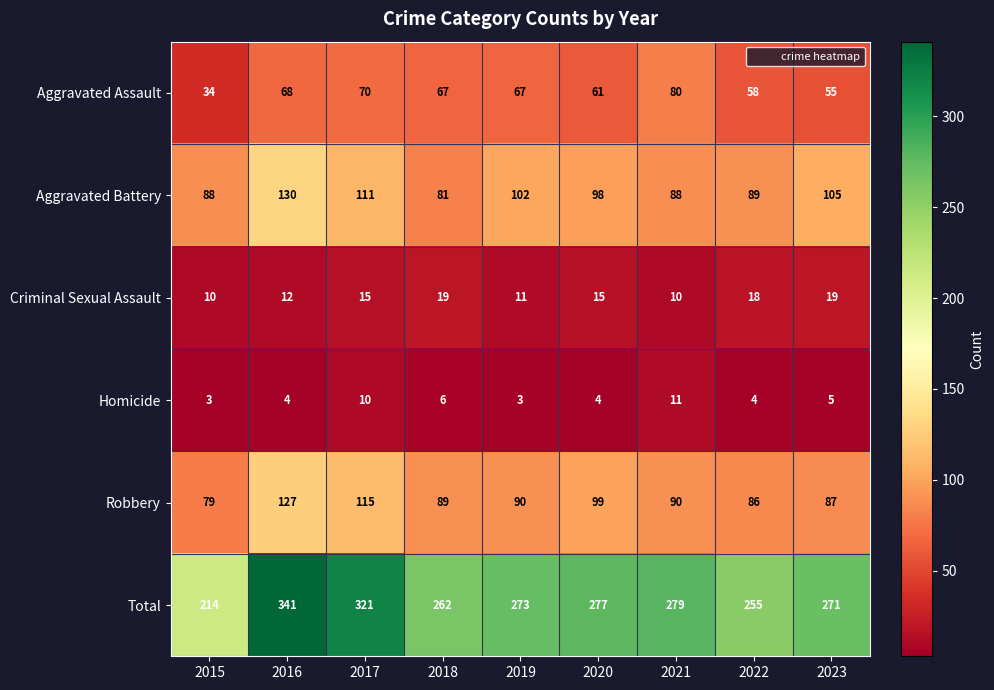

What is the average value of the Homicide series?

6